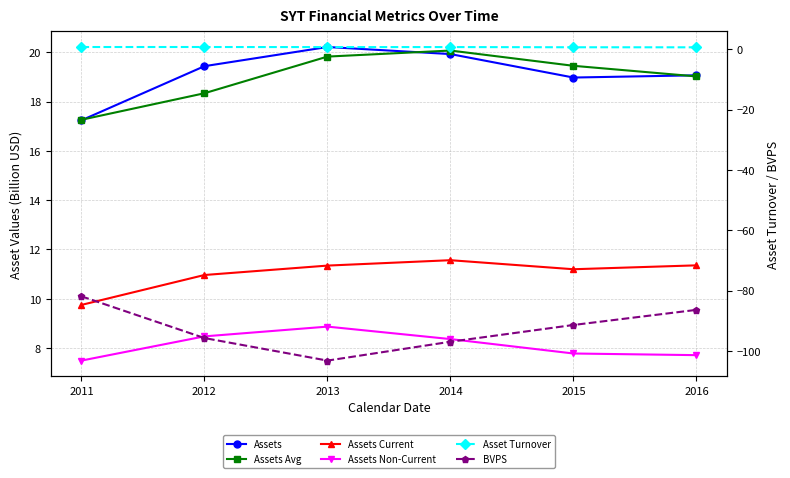

The assetsavg series shows 25.8 at 2015. True or false?

False